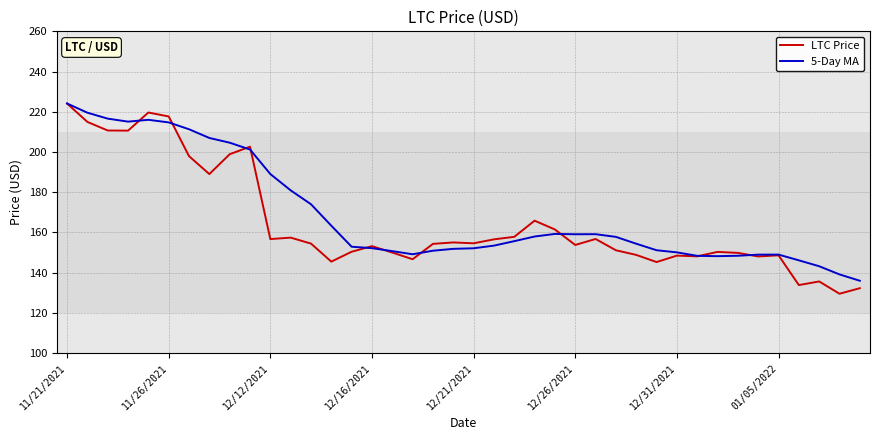

Does the chart have visible grid lines?

Yes